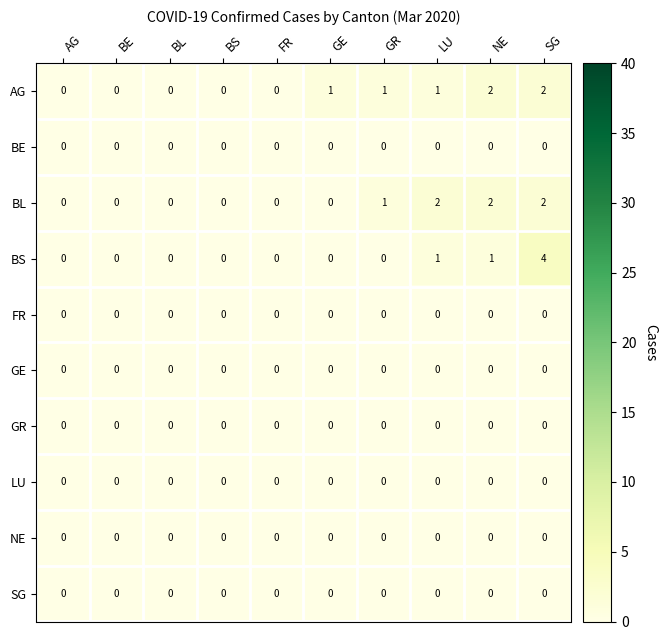

At which category is the sum across all series the highest?

SG